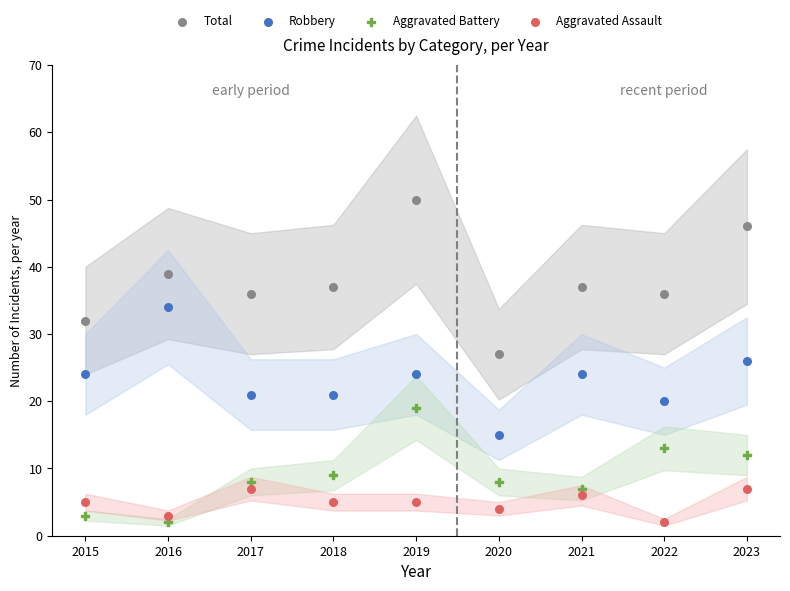

Which series has the widest spread of Y values?

Total